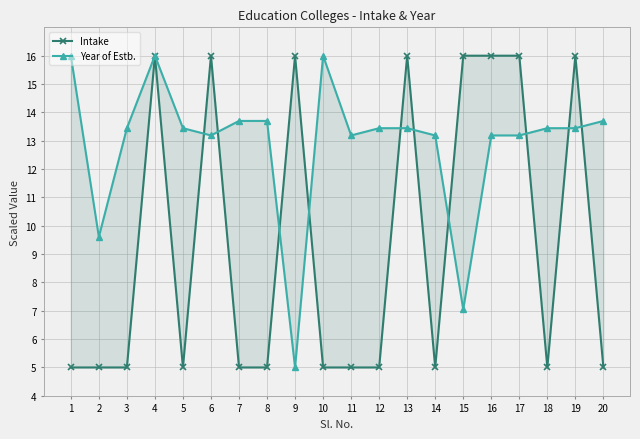

What is the total value across all series at 9?

21.0